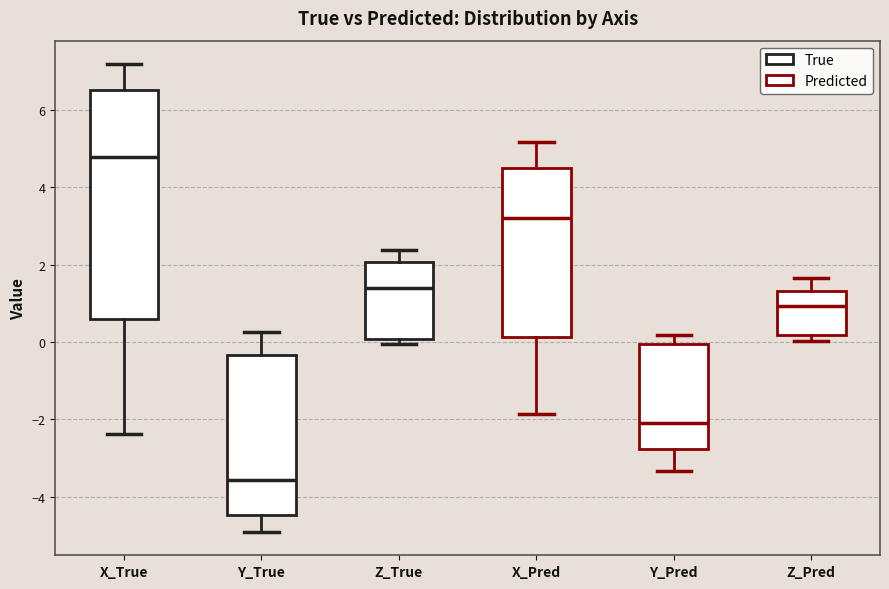

Reading left to right, transcribe this box plot: for each box, give where its median line is, the range the box spans, and where its two whiskers end, as read against the y-axis. The values are not printed on the chart, so give them approximately, as read against the axis.

X_True: median 4.8, box 0.6 to 6.6, whiskers -2.4 to 7.2
Y_True: median -3.6, box -4.4 to -0.4, whiskers -5.0 to 0.2
Z_True: median 1.4, box 0.0 to 2.0, whiskers 0.0 (just below the box's lower edge) to 2.4
X_Pred: median 3.2, box 0.2 to 4.4, whiskers -1.8 to 5.2
Y_Pred: median -2.0, box -2.8 to 0.0, whiskers -3.4 to 0.2
Z_Pred: median 1.0, box 0.2 to 1.4, whiskers 0.0 to 1.6